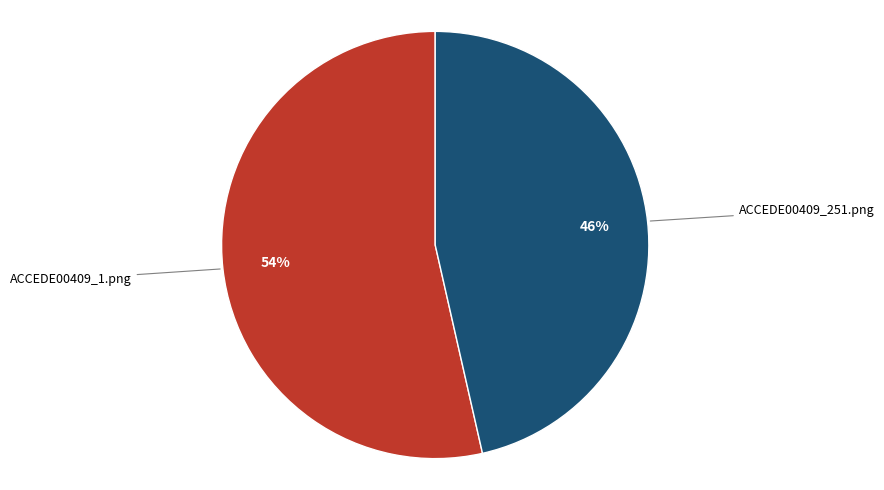

Does ACCEDE00409_1.png represent more than half of the total?

Yes